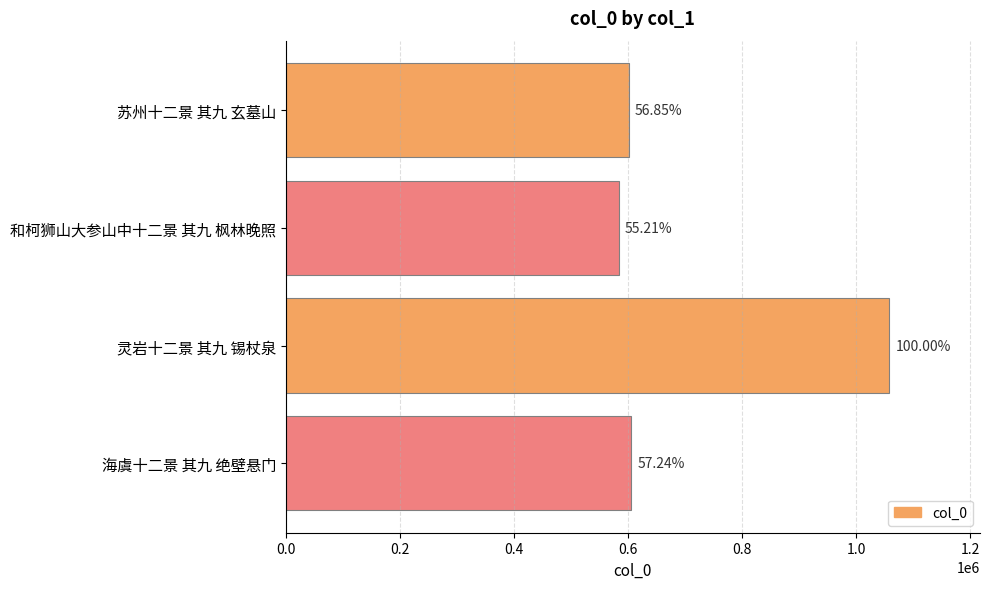

Are the bars horizontal?

Yes